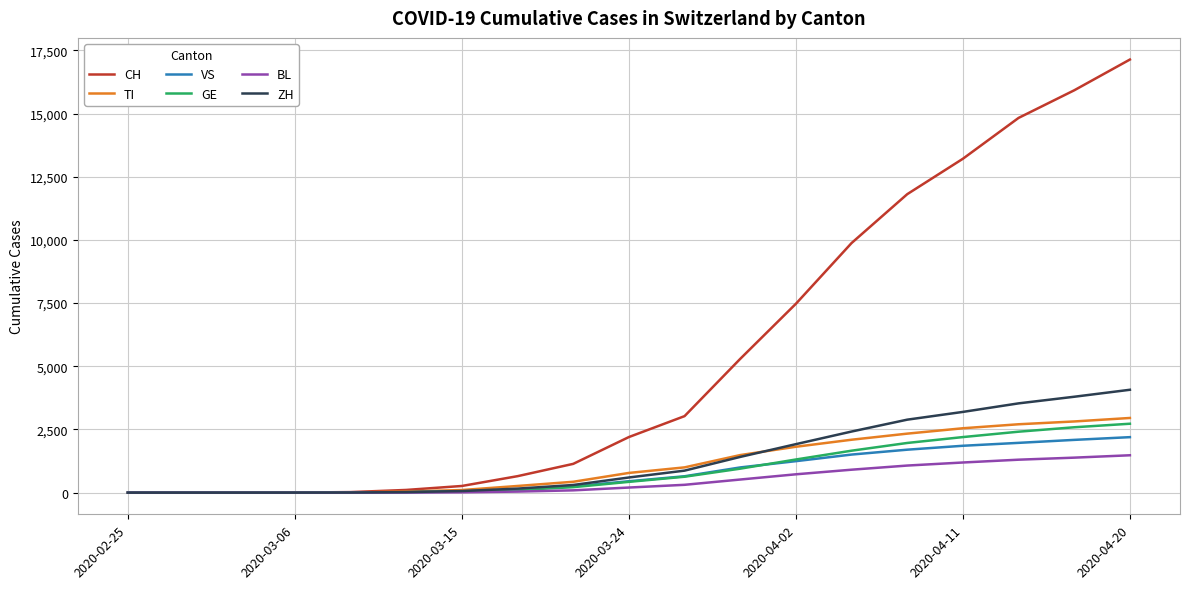

How many categories are shown in the chart?

19